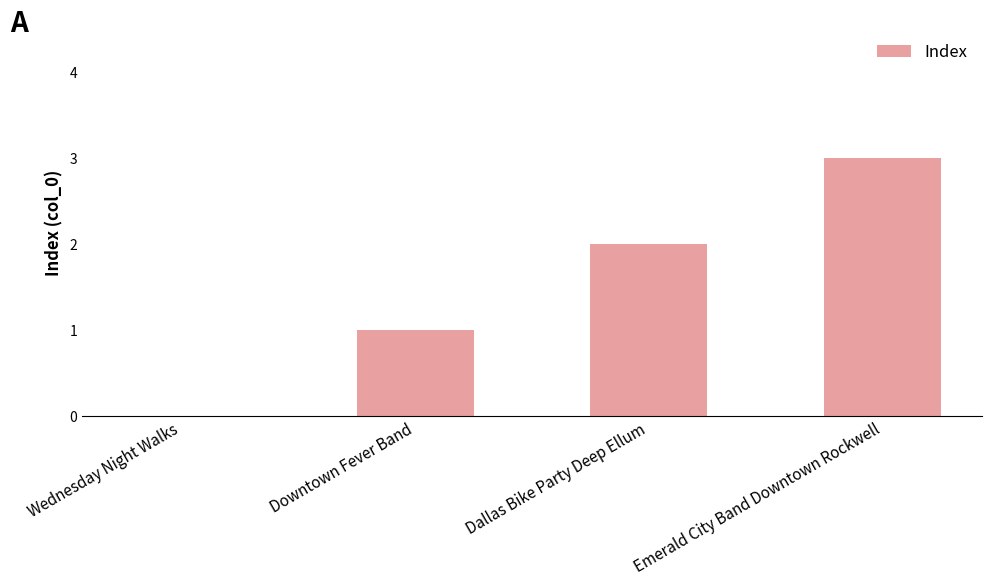

What is the maximum value shown in the chart?

3